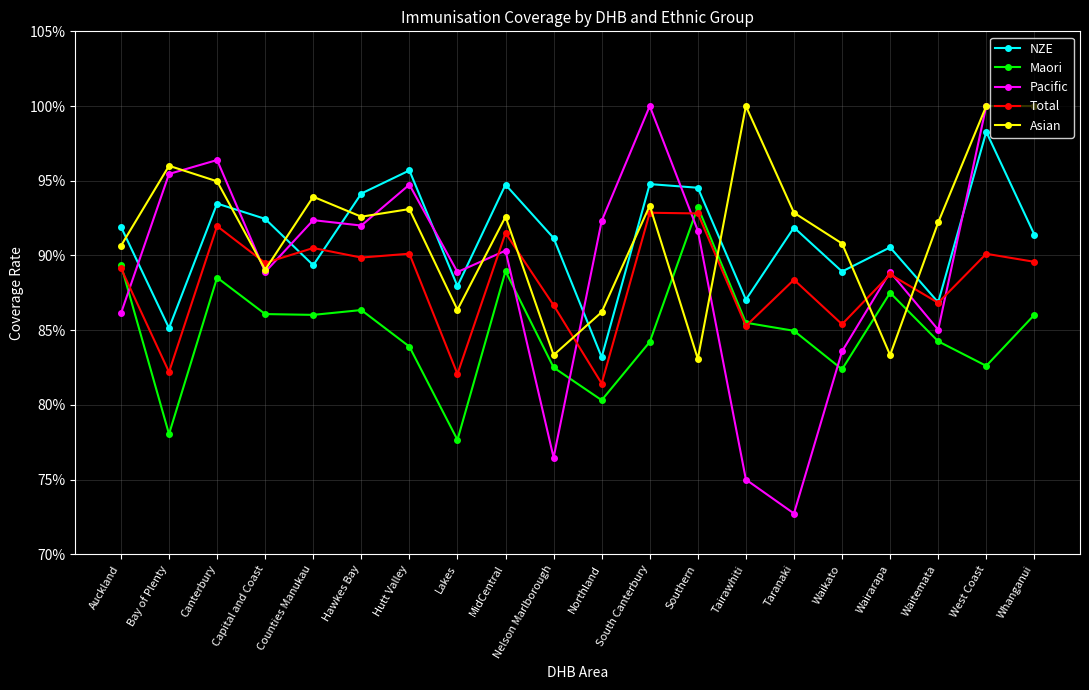

At which category is the sum across all series the highest?

West Coast